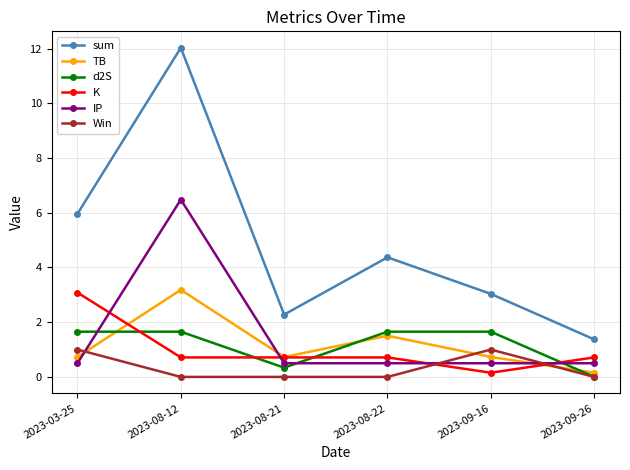

At which category does sum reach its first local valley?

2023-08-21